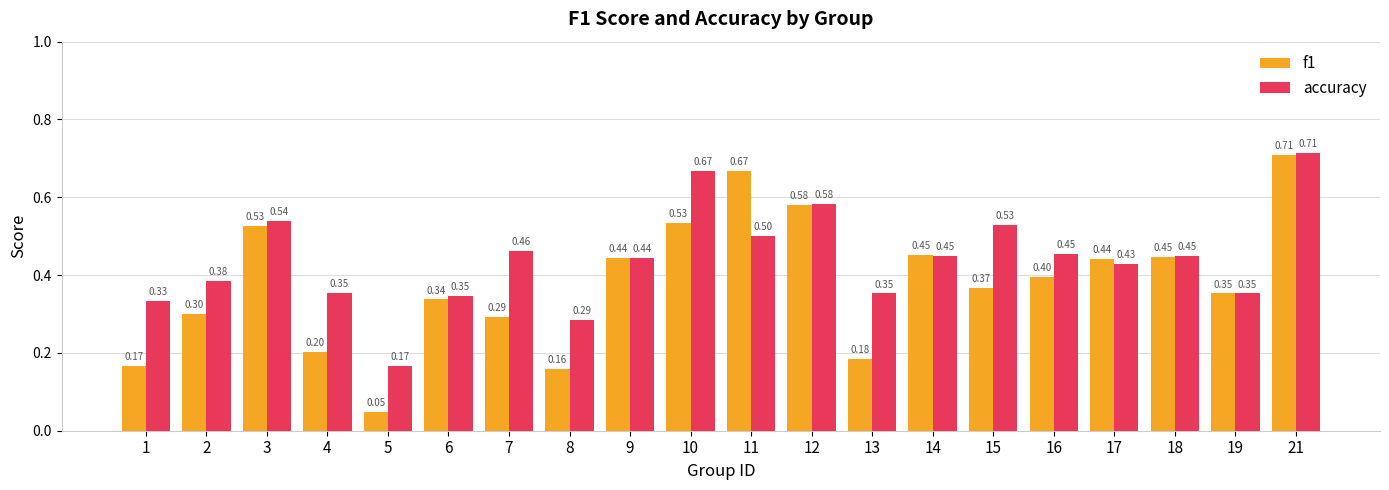

At 17, list the series in order from largest to smallest.

f1, accuracy